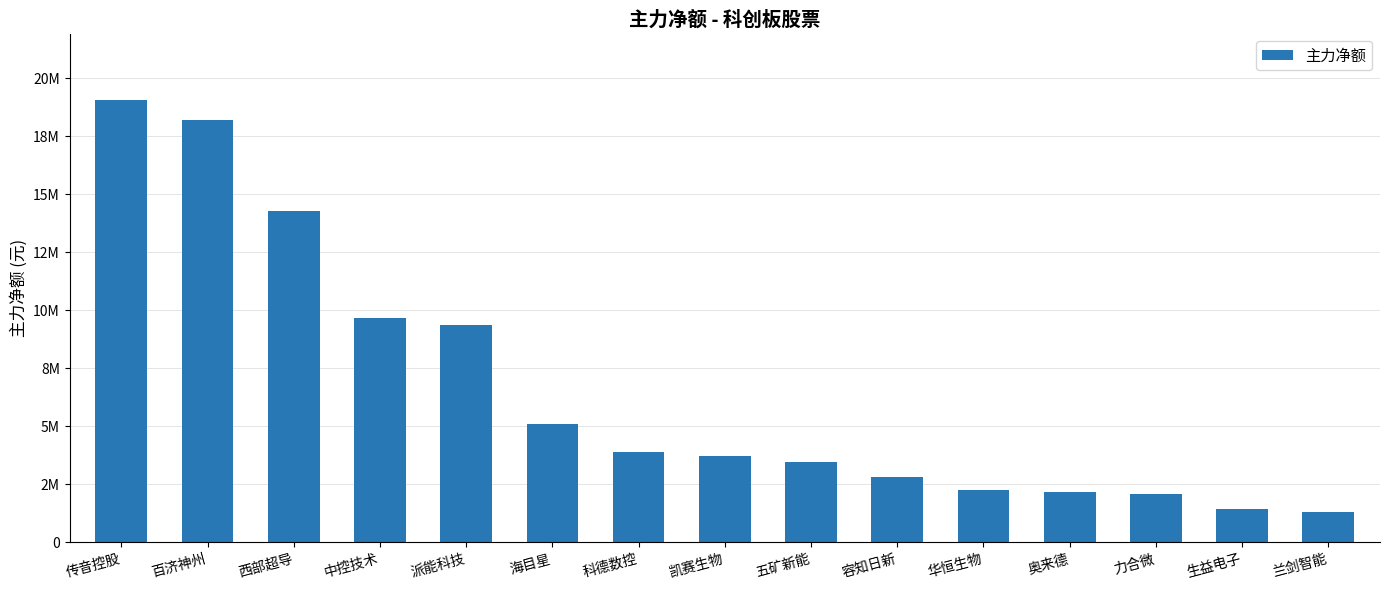

Reading left to right, extract all data points from this chart.

传音控股=19054945	百济神州=18190944	西部超导=14295050	中控技术=9669566	派能科技=9350065	海目星=5103703	科德数控=3896569	凯赛生物=3712224	五矿新能=3475460	容知日新=2816577	华恒生物=2241919	奥来德=2157096	力合微=2067080	生益电子=1431606	兰剑智能=1291938